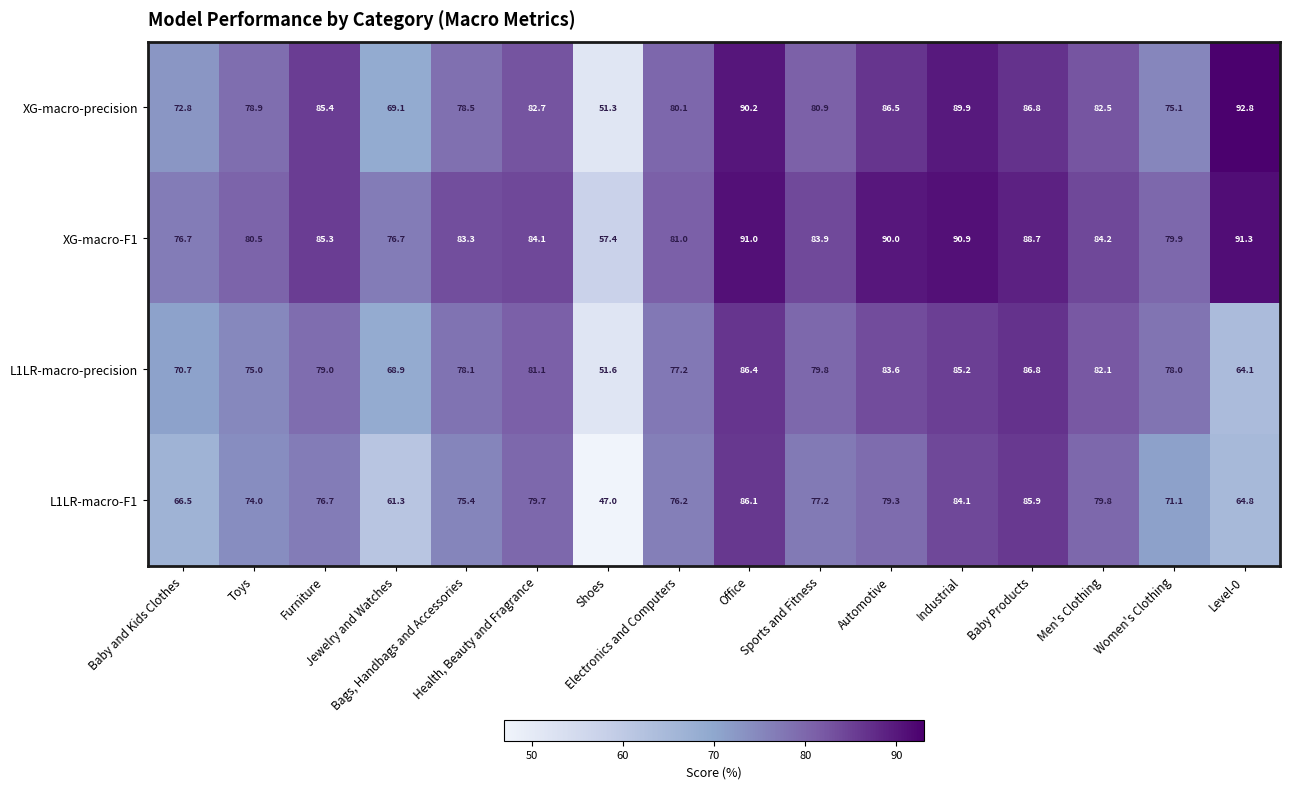

Which series has the largest range (max minus min)?

XG-macro-precision